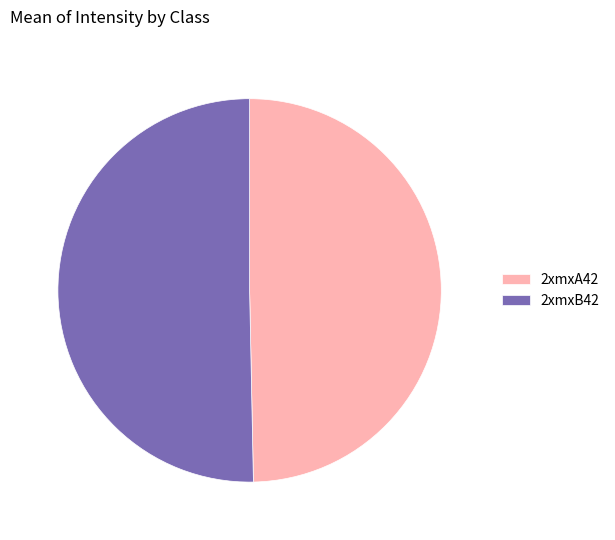

Rank the categories by value from highest to lowest.

2xmxB42, 2xmxA42